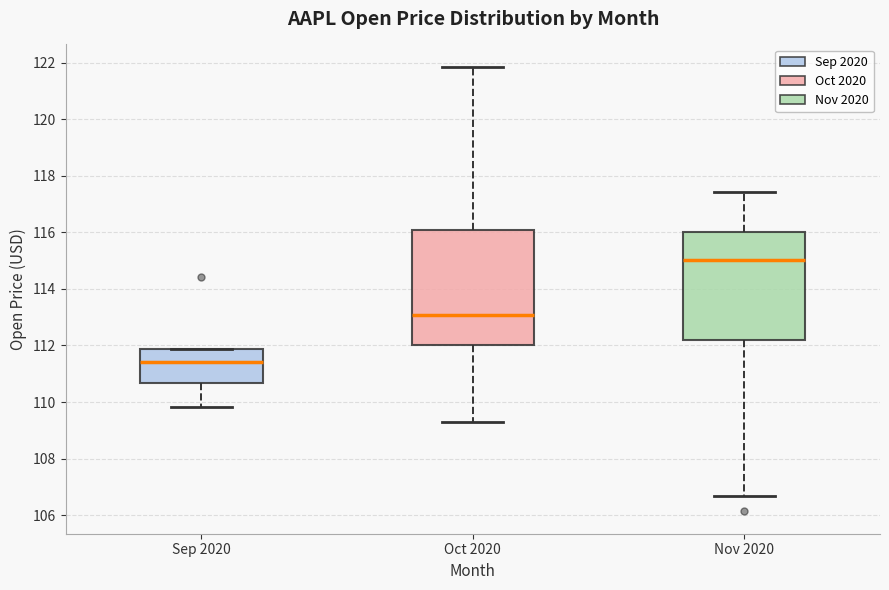

Which box's median line is the highest?

Nov 2020